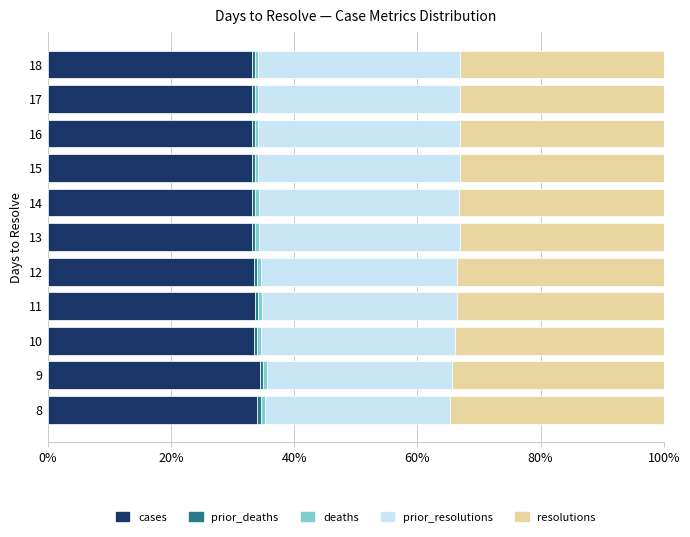

What is the lowest value of the cases series?

33.1